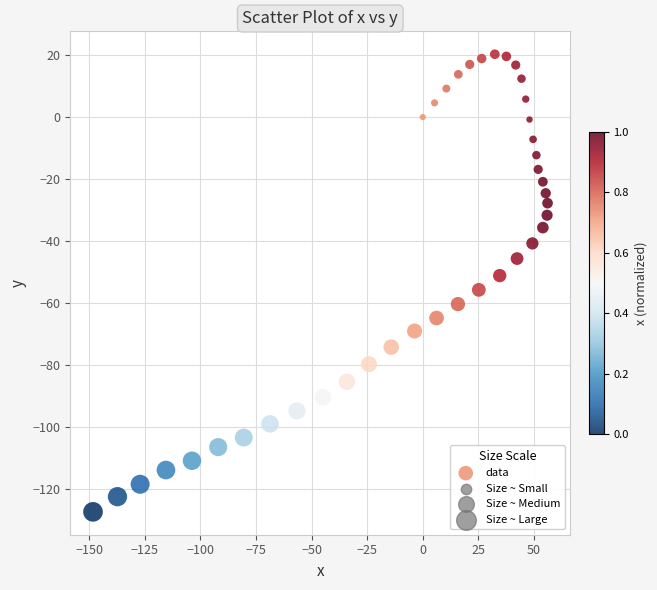

What is the range of X values (max minus min)?

204.4